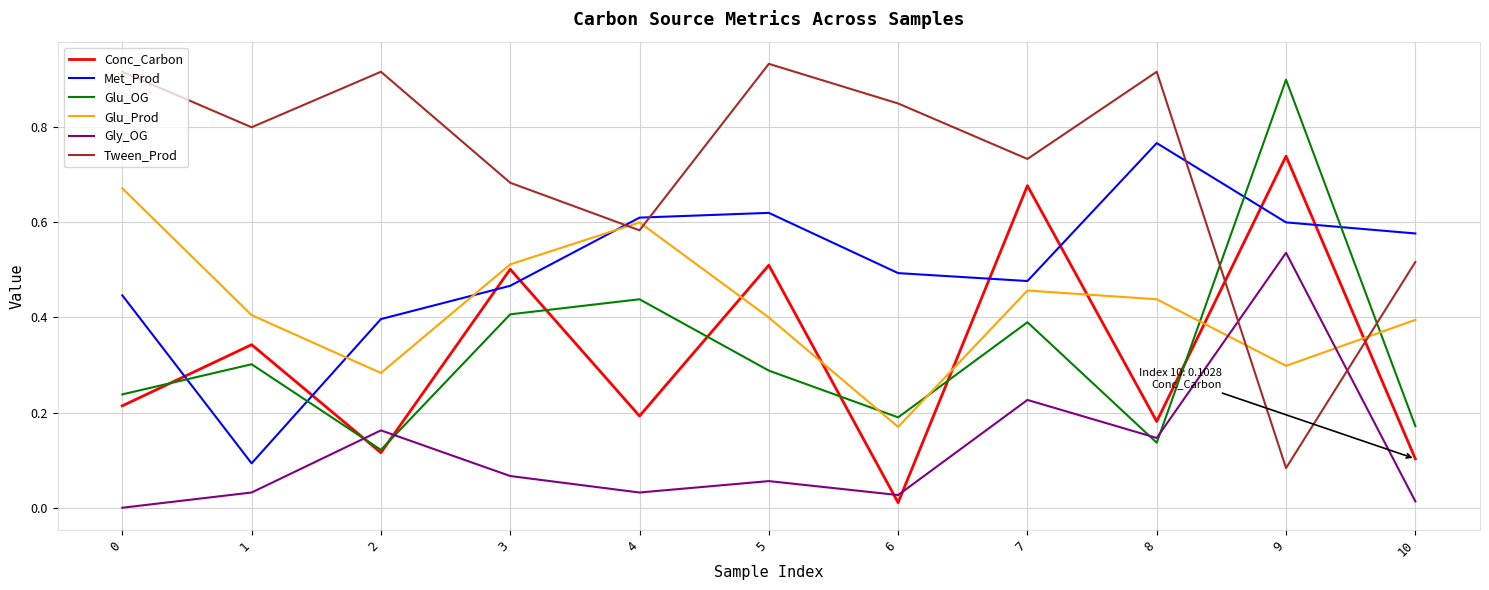

How many interior local peaks does the Conc_Carbon series have?

5